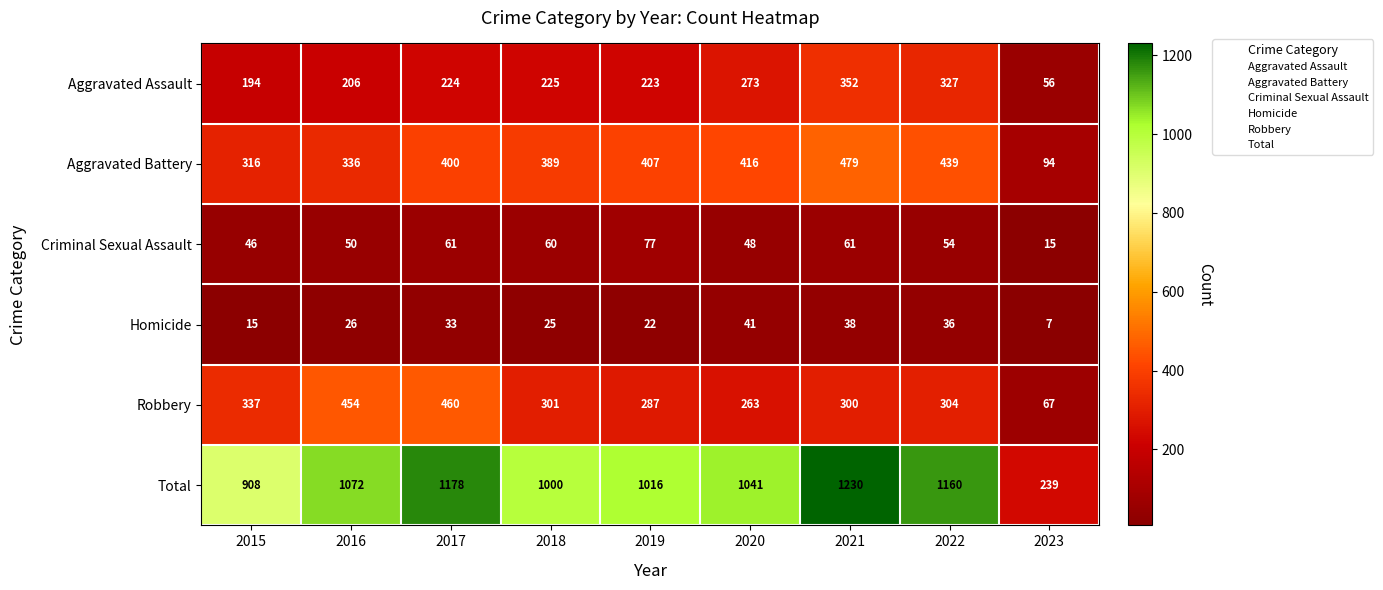

At how many categories does at least one series exceed 381?

8